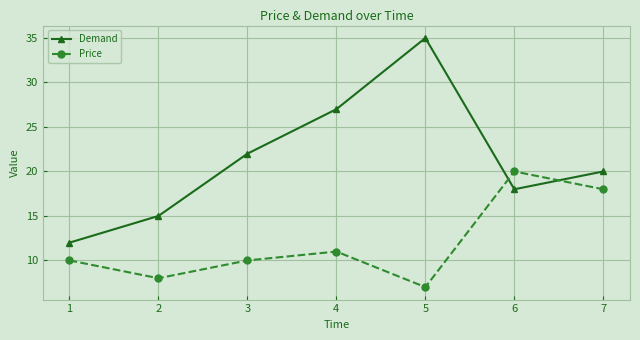

Reading left to right, extract all data points from this chart.

Demand: 1=12	2=15	3=22	4=27	5=35	6=18	7=20
Price: 1=10	2=8	3=10	4=11	5=7	6=20	7=18